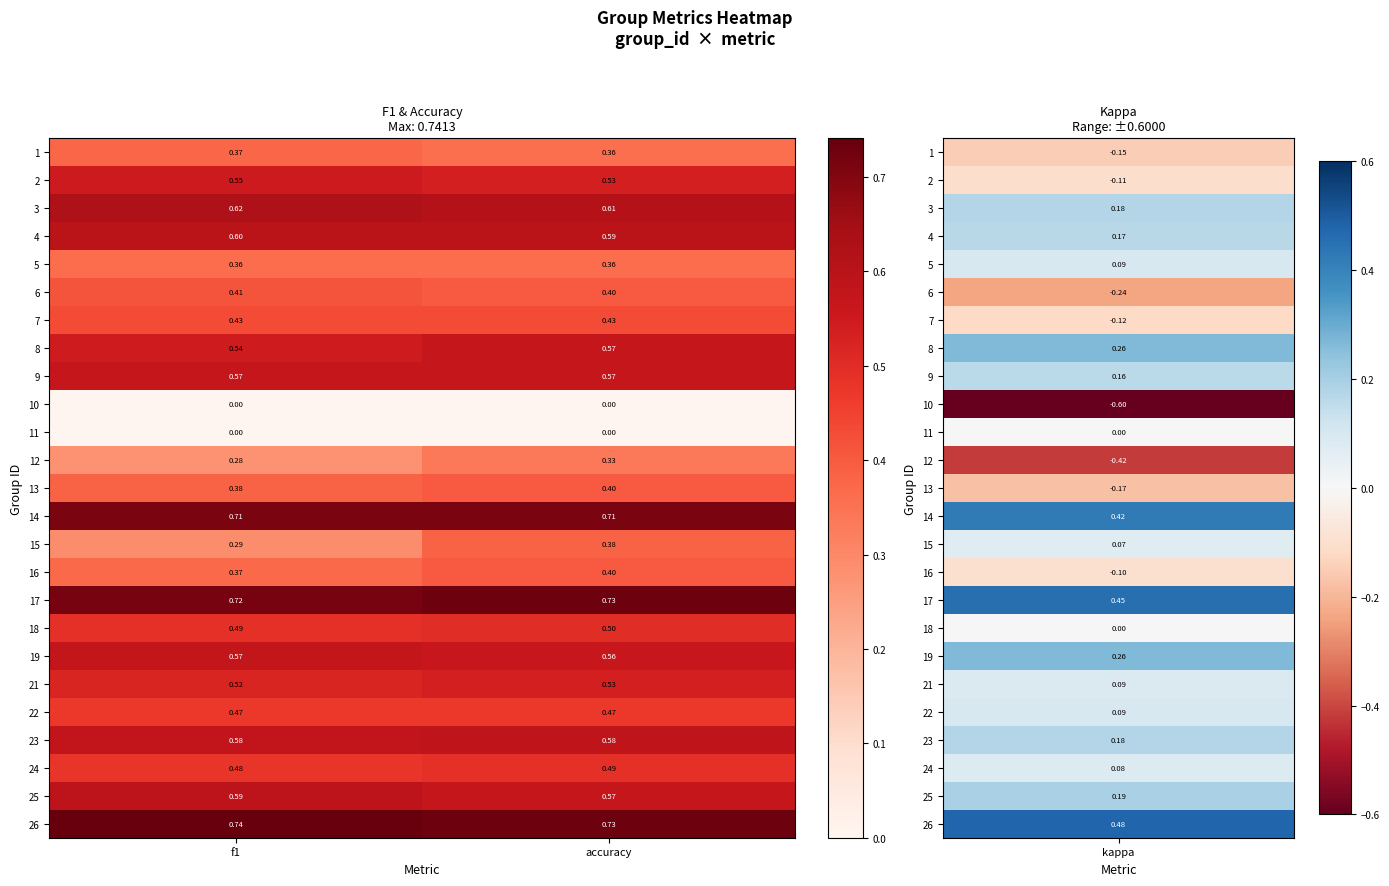

At which label is 19 closest to 0?

accuracy